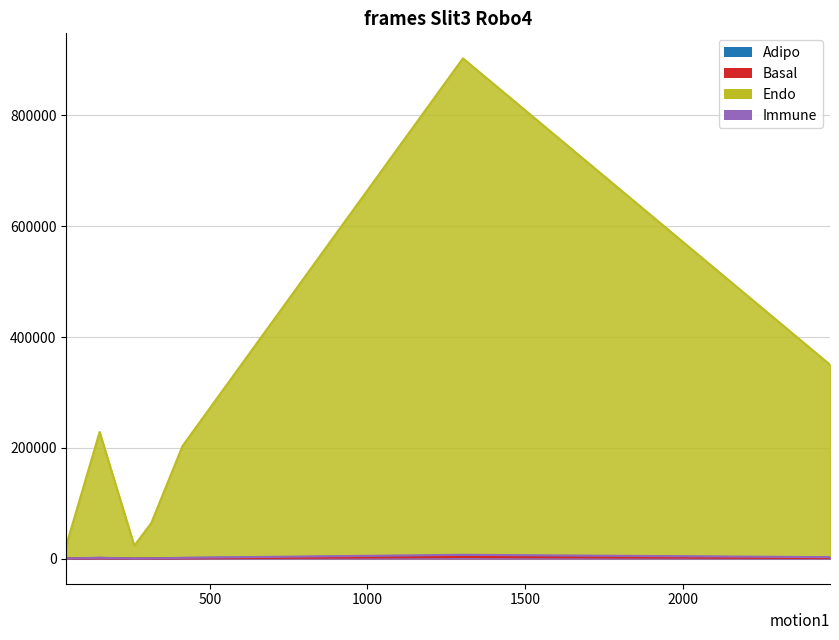

Is the value of Immune at Adipo greater than the value of Endo at Immune?

No